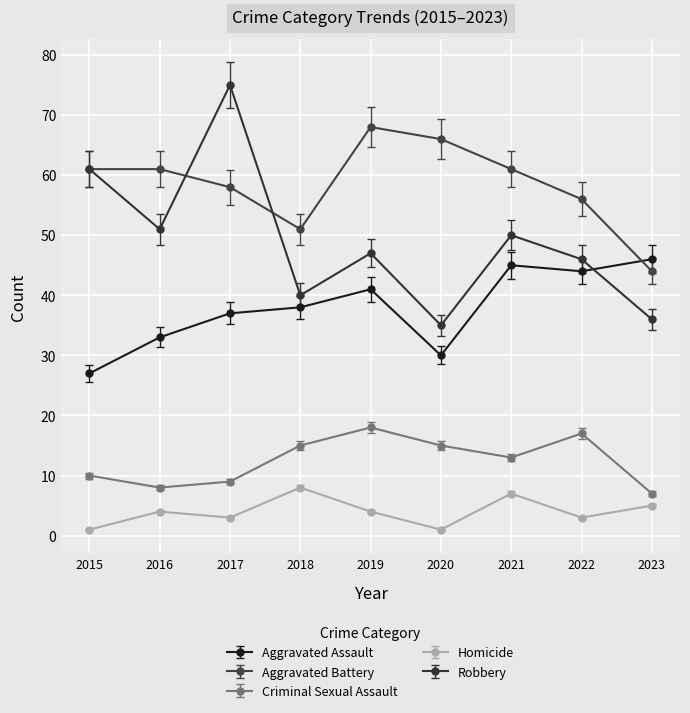

At which category does Aggravated Assault reach its first local peak?

2019